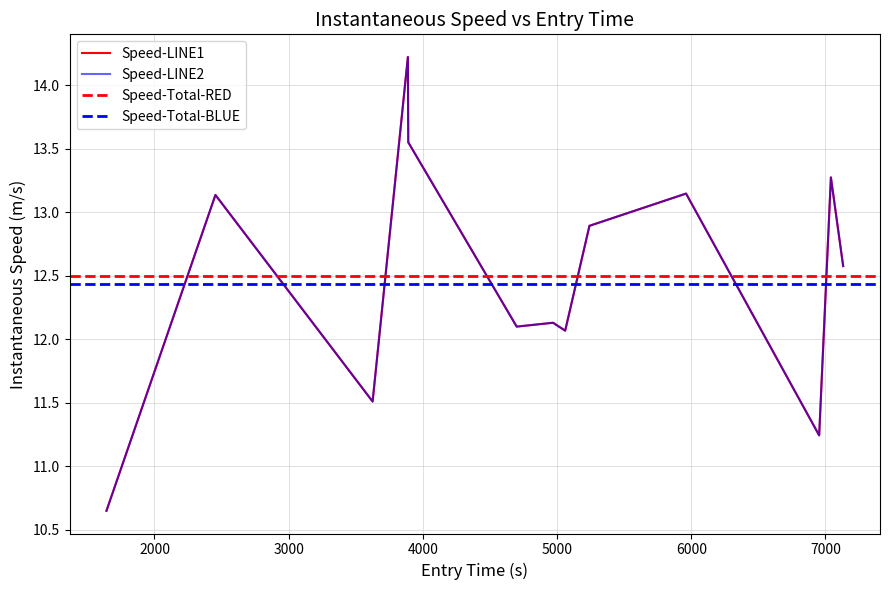

Reading left to right, what are all the values shown in this chart?

10.6	13.1	11.5	14.2	13.6	12.1	12.1	12.1	12.9	13.1	11.2	13.3	12.6